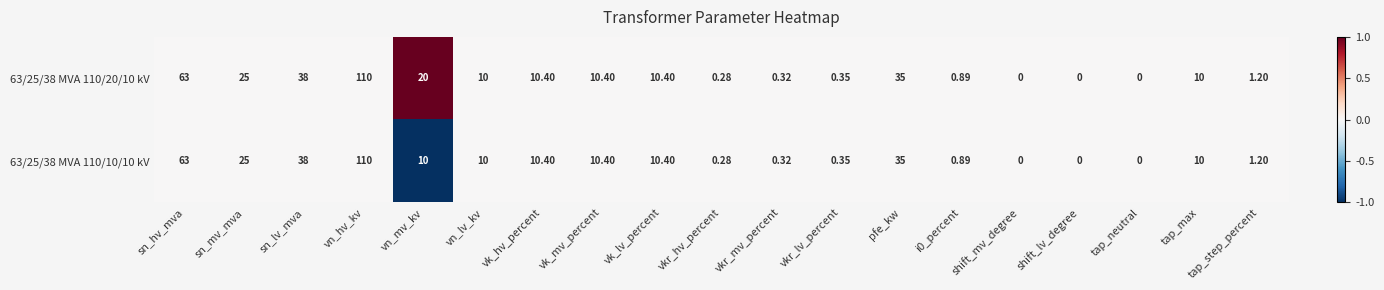

Which category has the highest value across all series?

vn_hv_kv